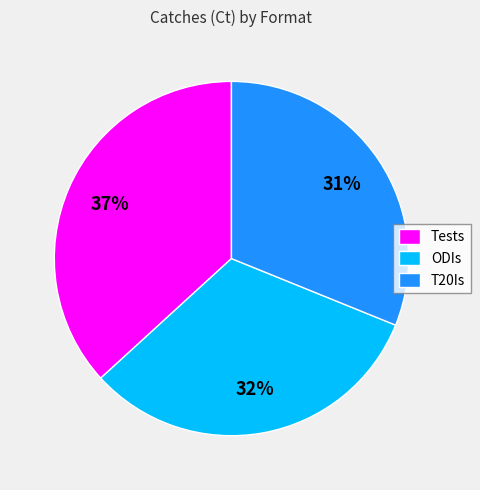

To the nearest percent, what percentage of the pie is T20Is?

31%